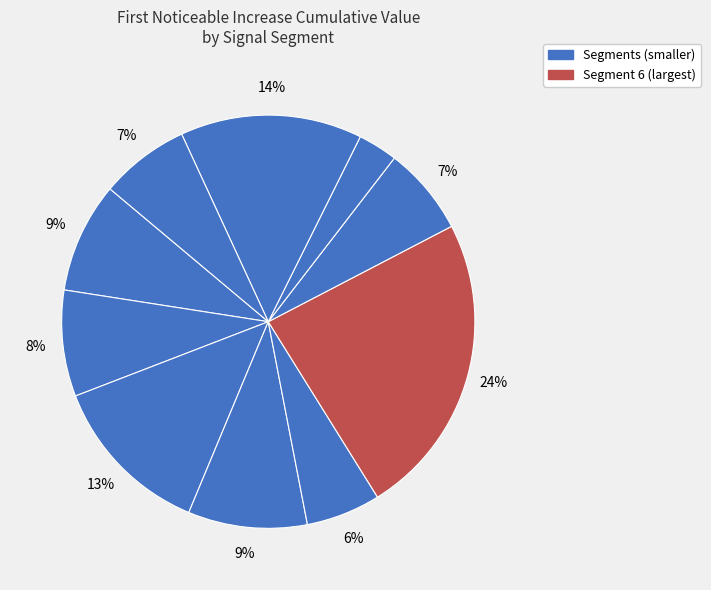

How many segments does this pie chart have?

10